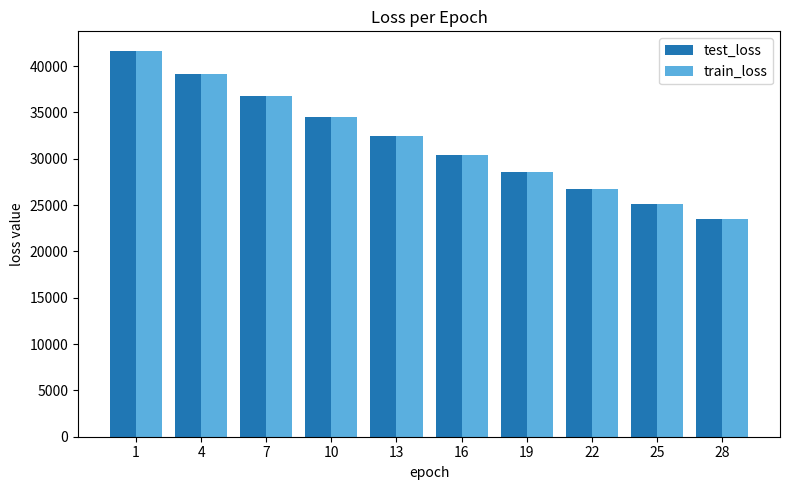

Between 7 and 25, which series saw the biggest shift?

test_loss